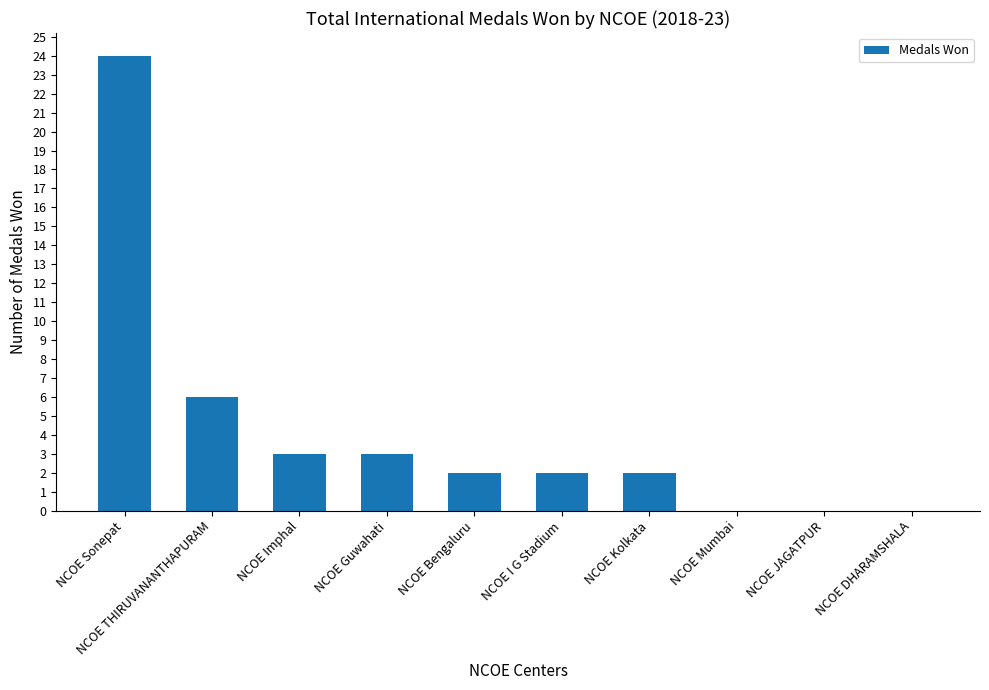

What is the change in value from NCOE THIRUVANANTHAPURAM to NCOE Bengaluru?

-4